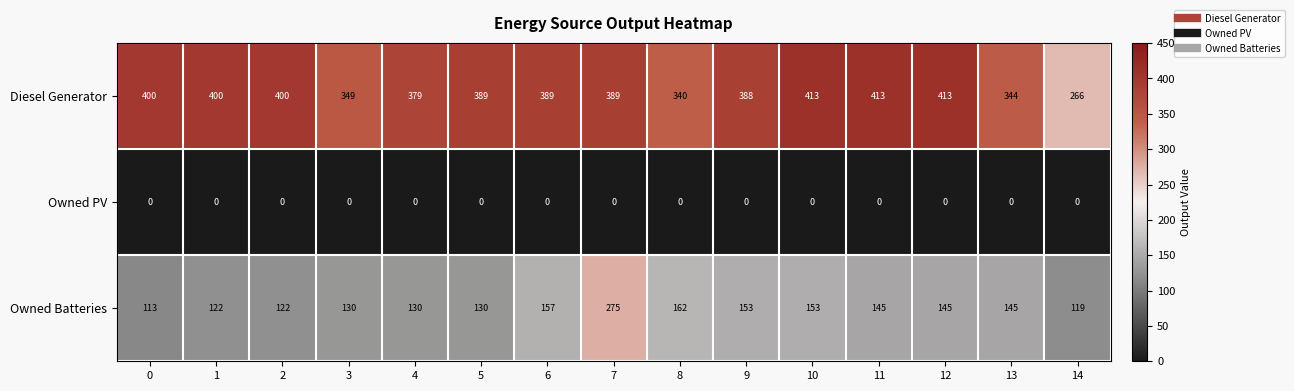

What is the difference between the highest and lowest values at 5?

389